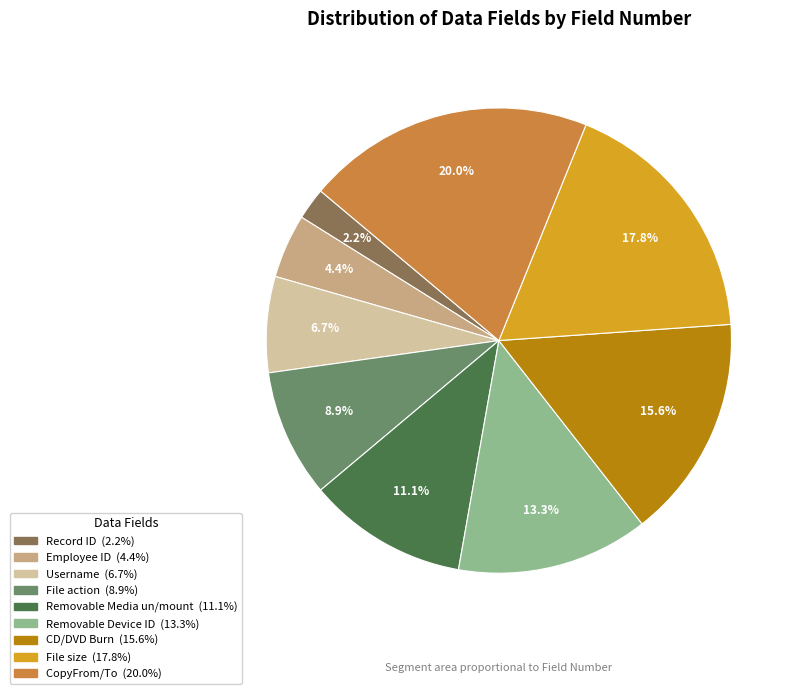

Is it true that File size is 18% of the pie?

True